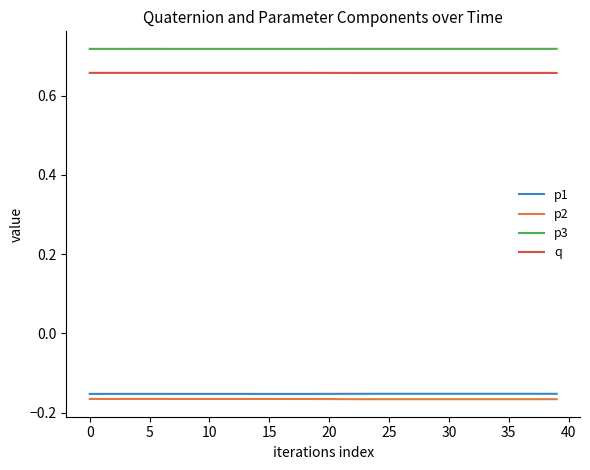

Which series has the largest total across all categories?

p3